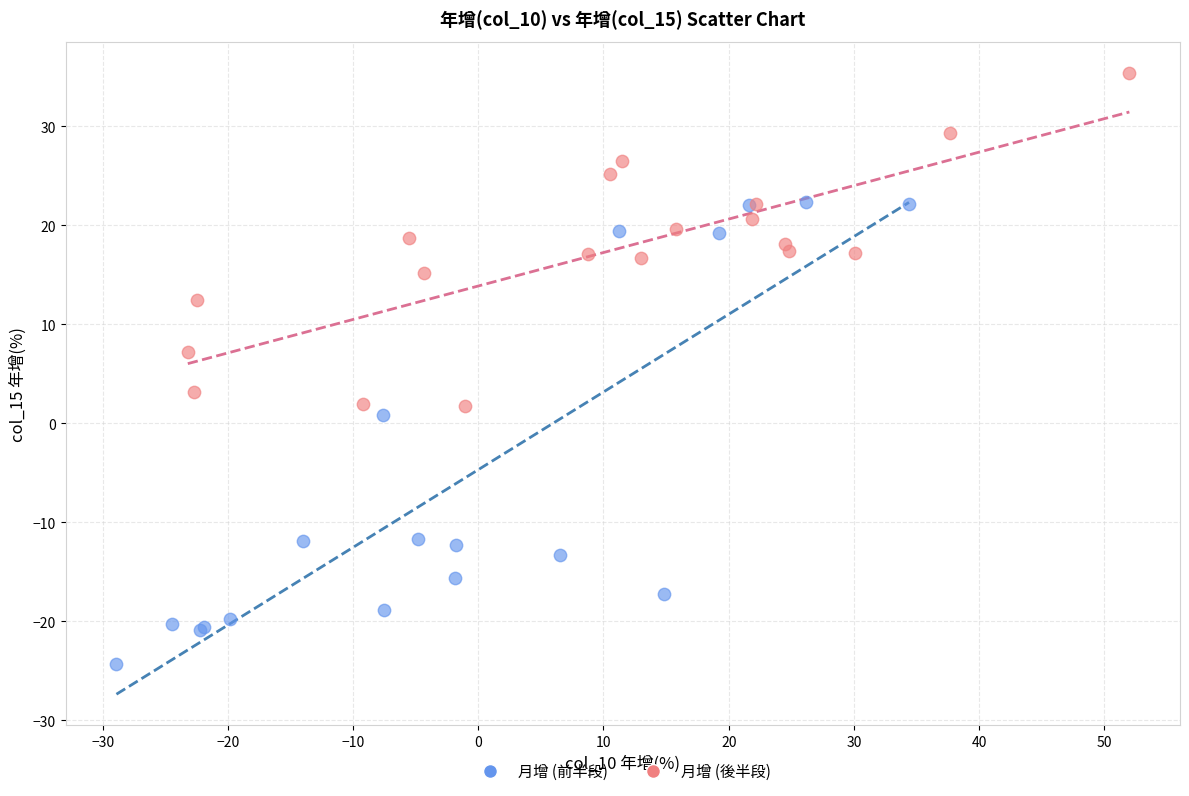

Which series contains the highest Y value?

月增 (後半段)